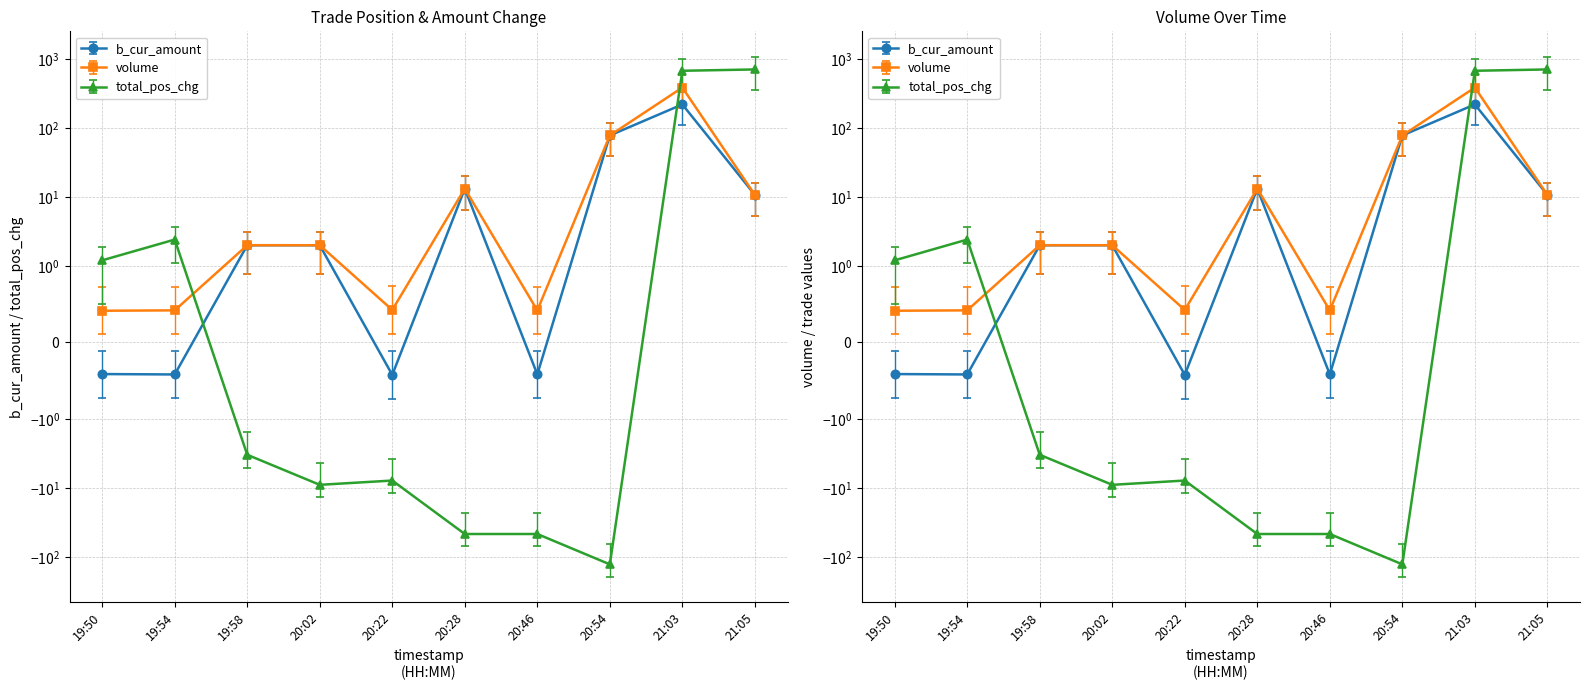

List the labels in order of volume value, smallest first.

19:50, 20:46, 19:54, 20:22, 20:02, 19:58, 21:05, 20:28, 20:54, 21:03